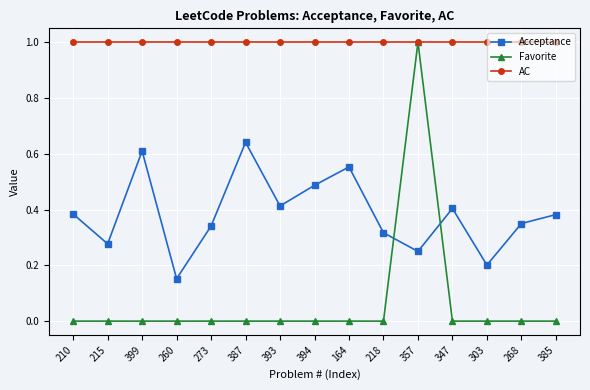

What is the spread (max minus min) of values at 385?

1.0